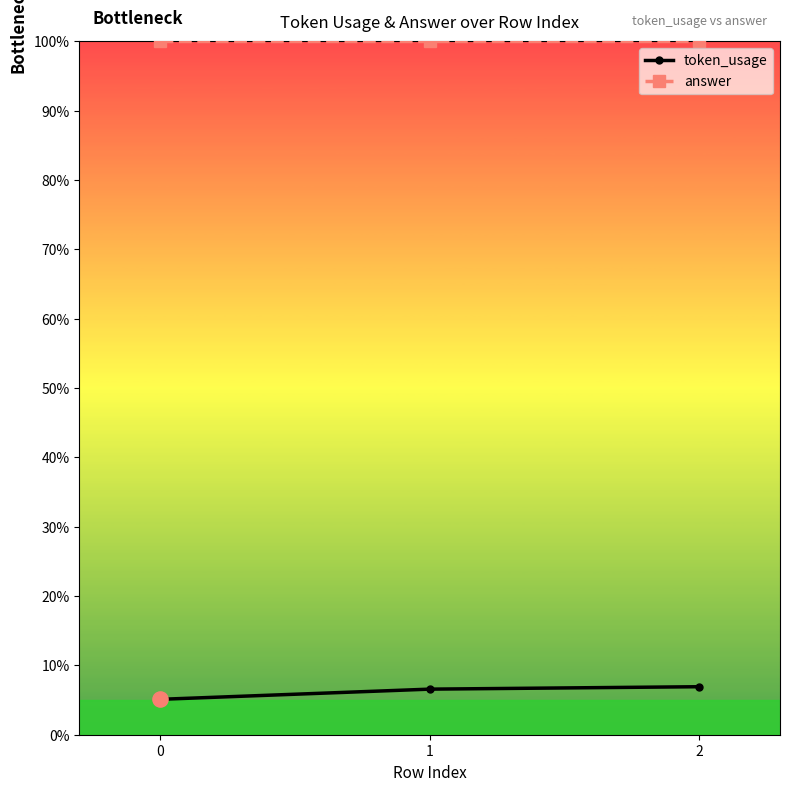

What is the spread (max minus min) of values at 2?

93.1